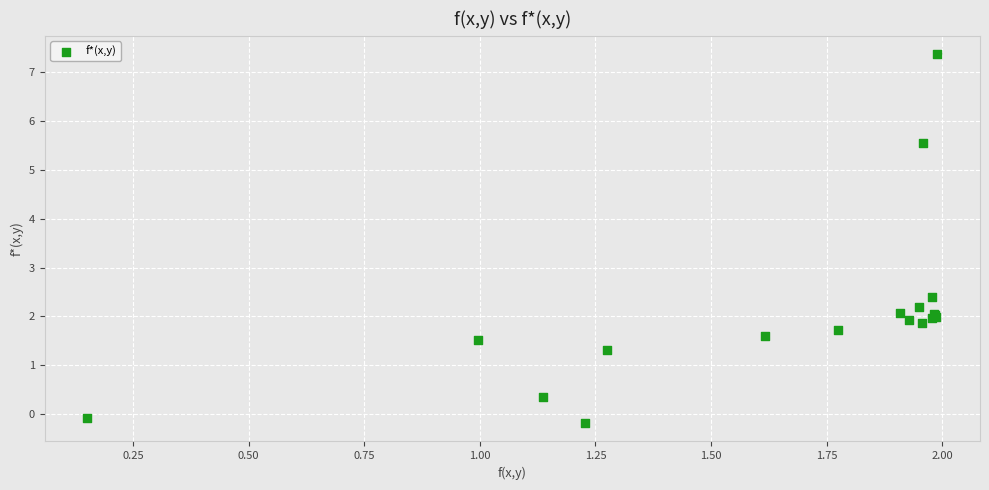

What Y value in the scatter plot is closest to 3?

2.4